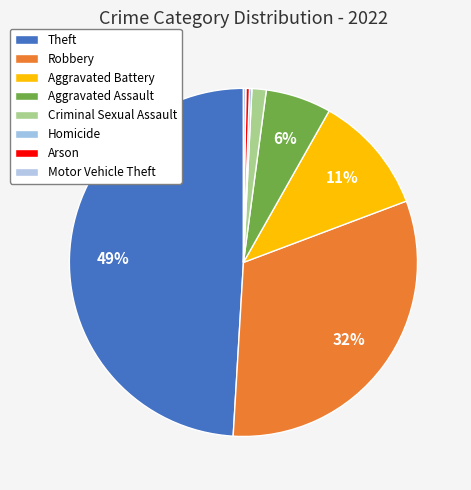

Which slice is the smallest?

Homicide